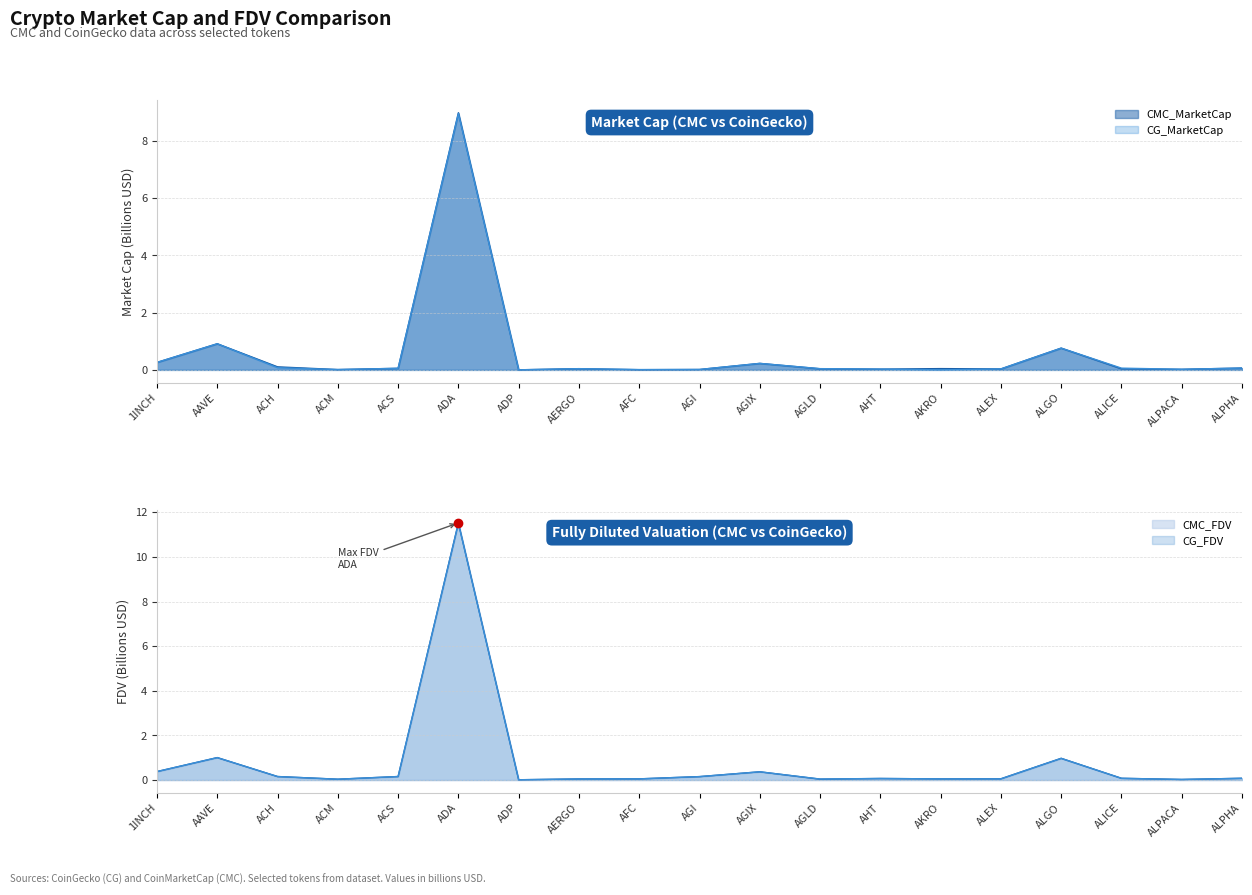

List the series in order of their peak value, lowest first.

CG_MarketCap, CMC_MarketCap, CG_FDV, CMC_FDV